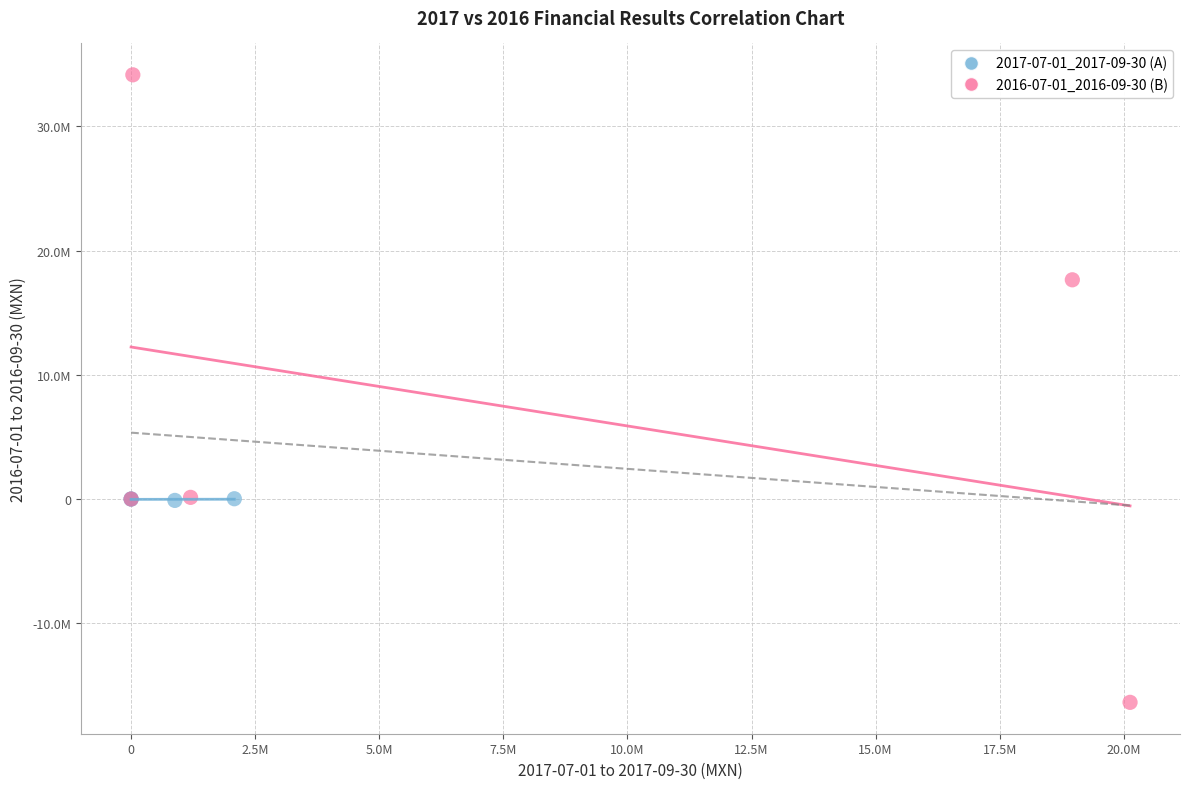

Which series contains the lowest Y value?

2016-07-01_2016-09-30 (B)